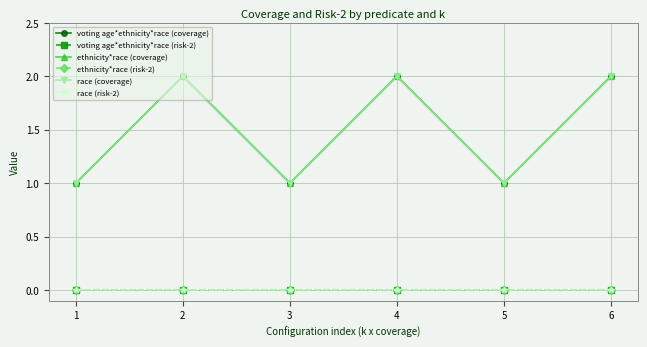

At how many categories does at least one series exceed 0?

6